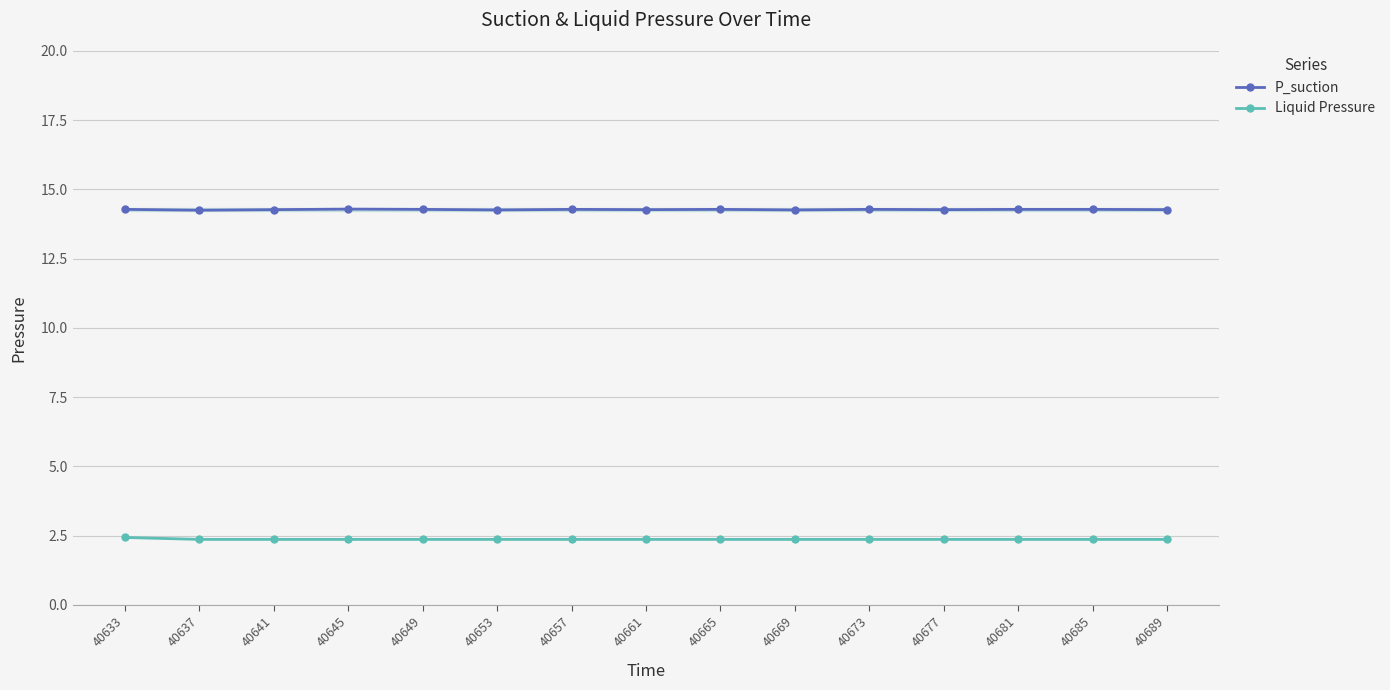

What is the difference between the maximum and minimum values in the Liquid Pressure series?

0.1